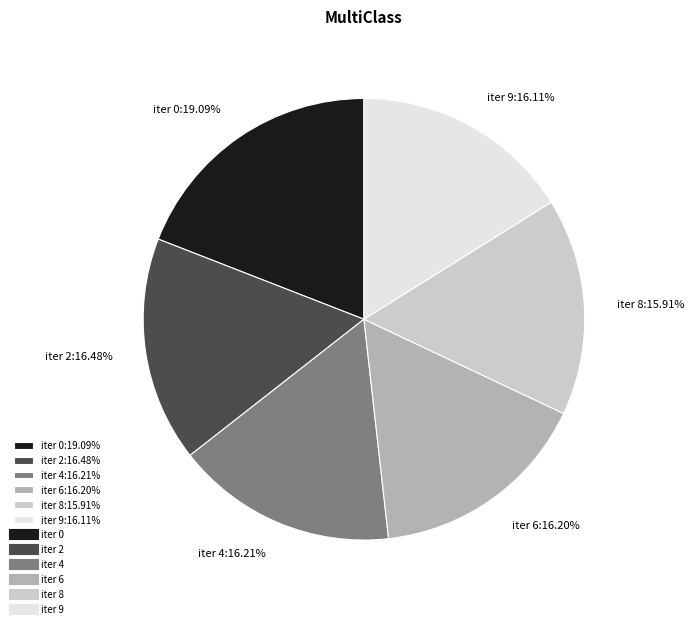

Count the number of slices in the pie.

6